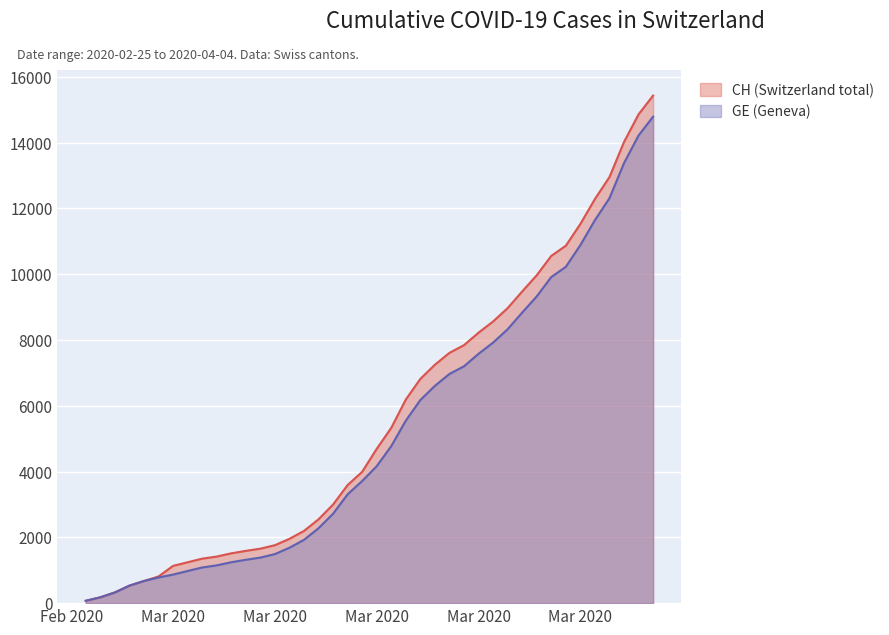

True or false: GE has a value of 1084 at 2020-03-04.

True